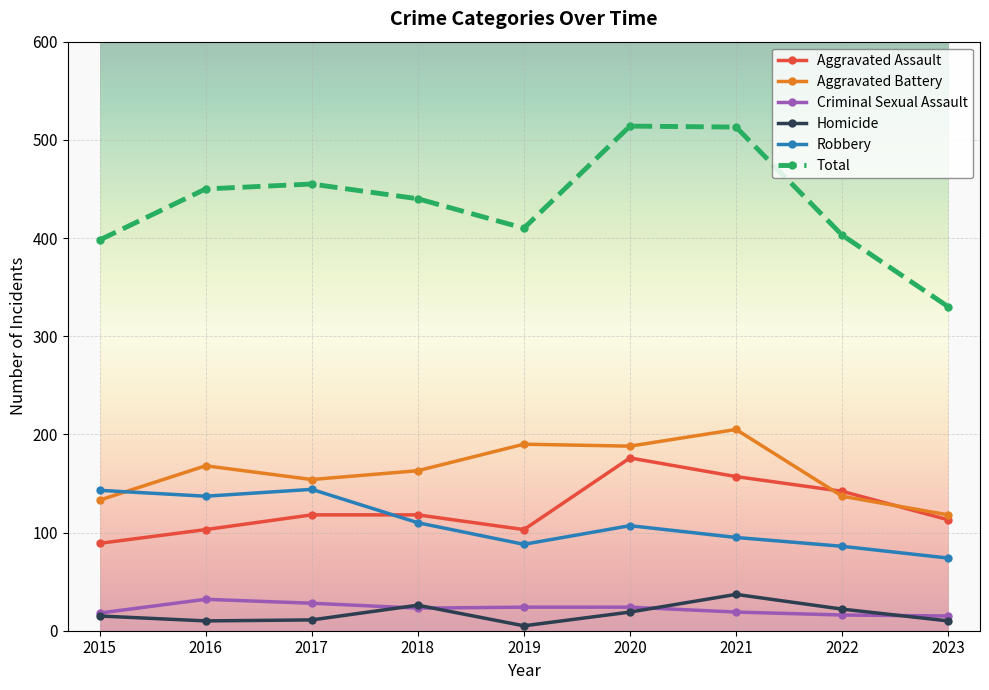

How many series are shown in this chart?

6